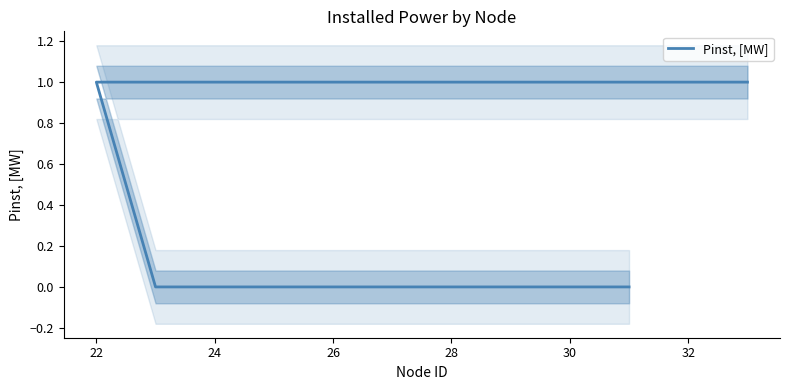

How many lines are shown in the chart?

1